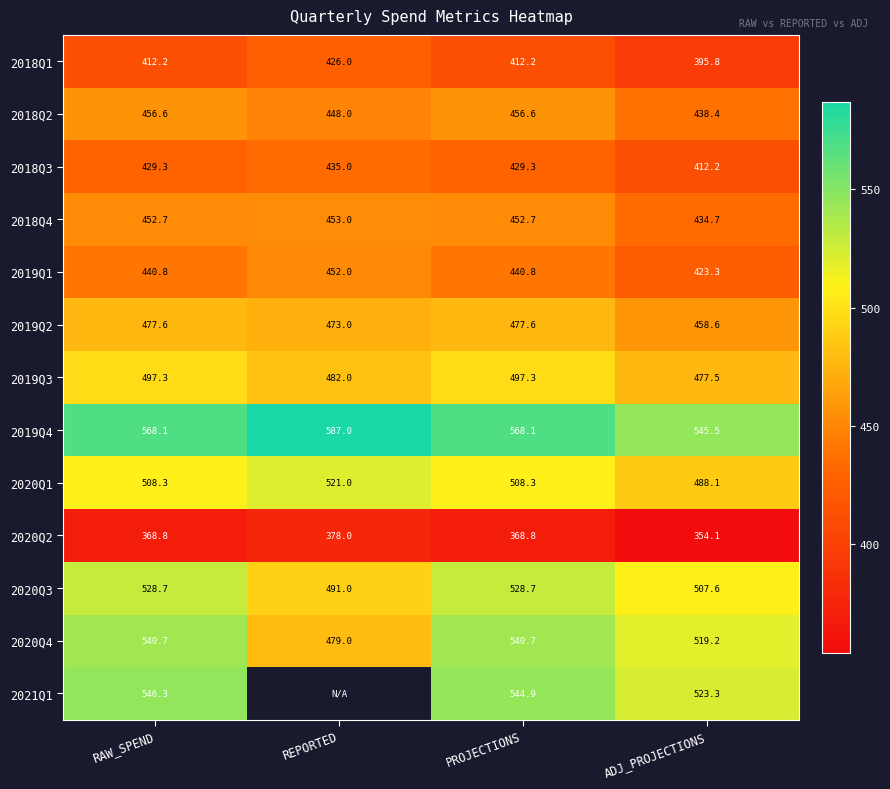

How many data points in 2018Q2 are above 456?

2